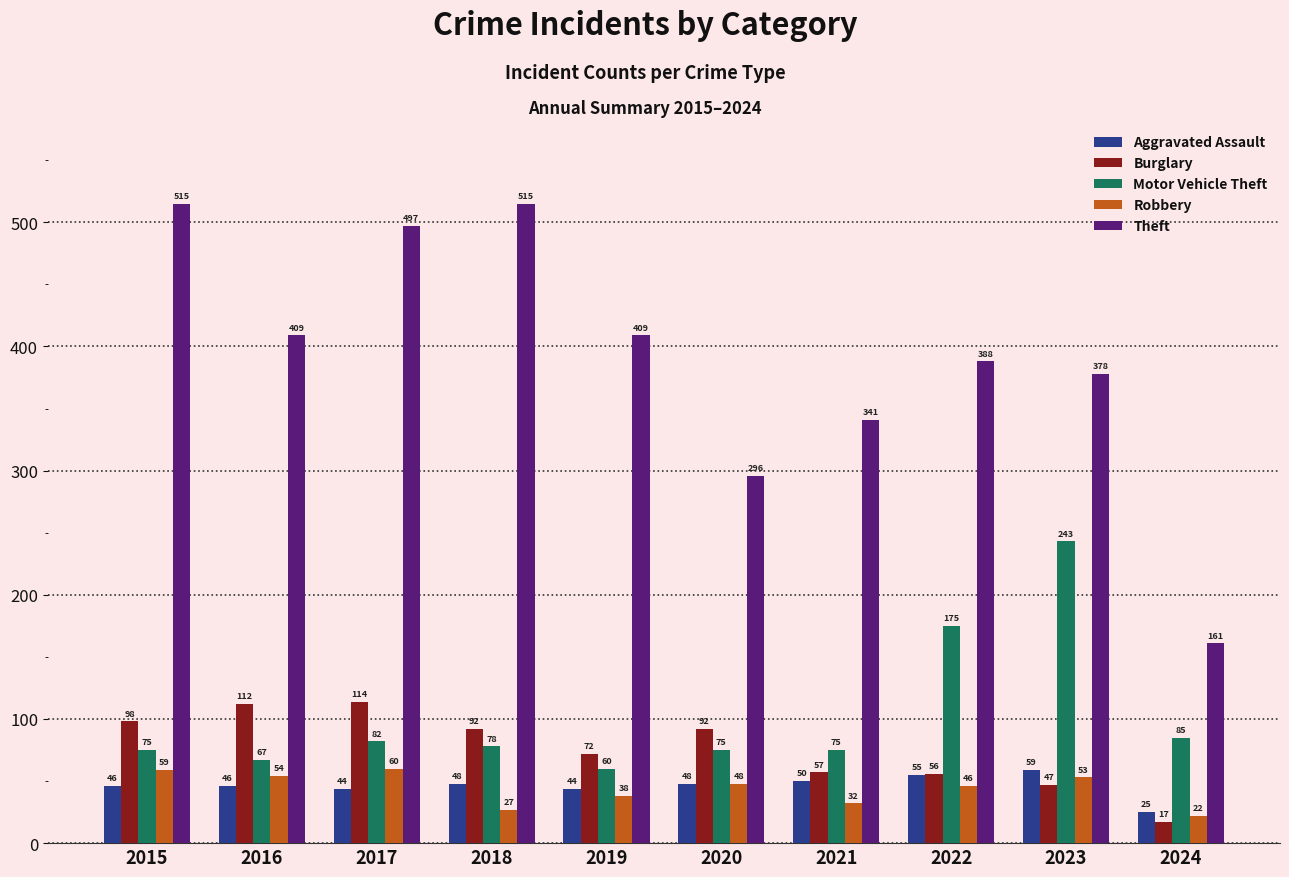

Is the value of Motor Vehicle Theft at 2021 greater than the value of Aggravated Assault at 2024?

Yes